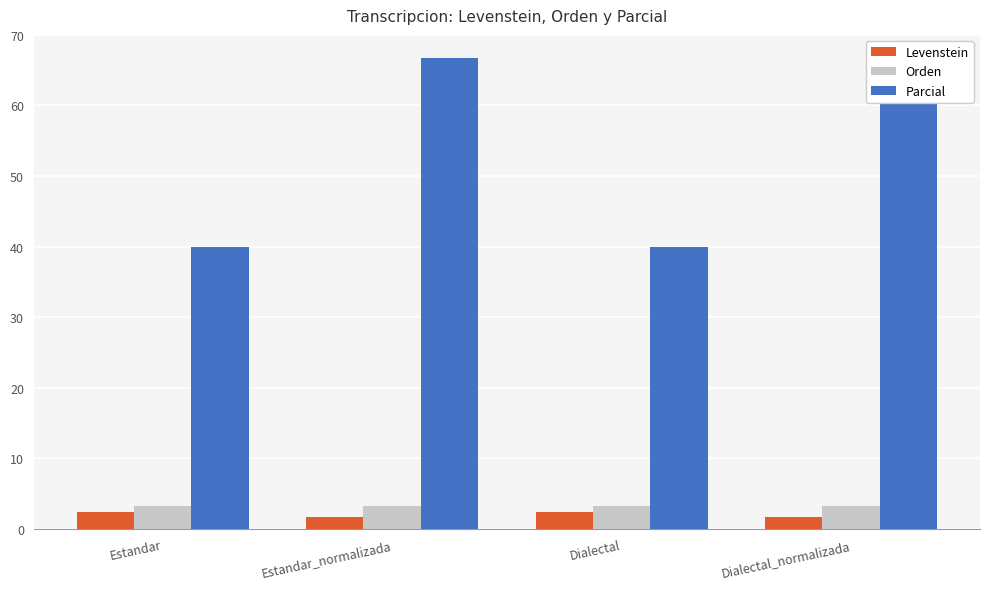

What is the difference between the maximum and second lowest values in the Parcial series?

26.7